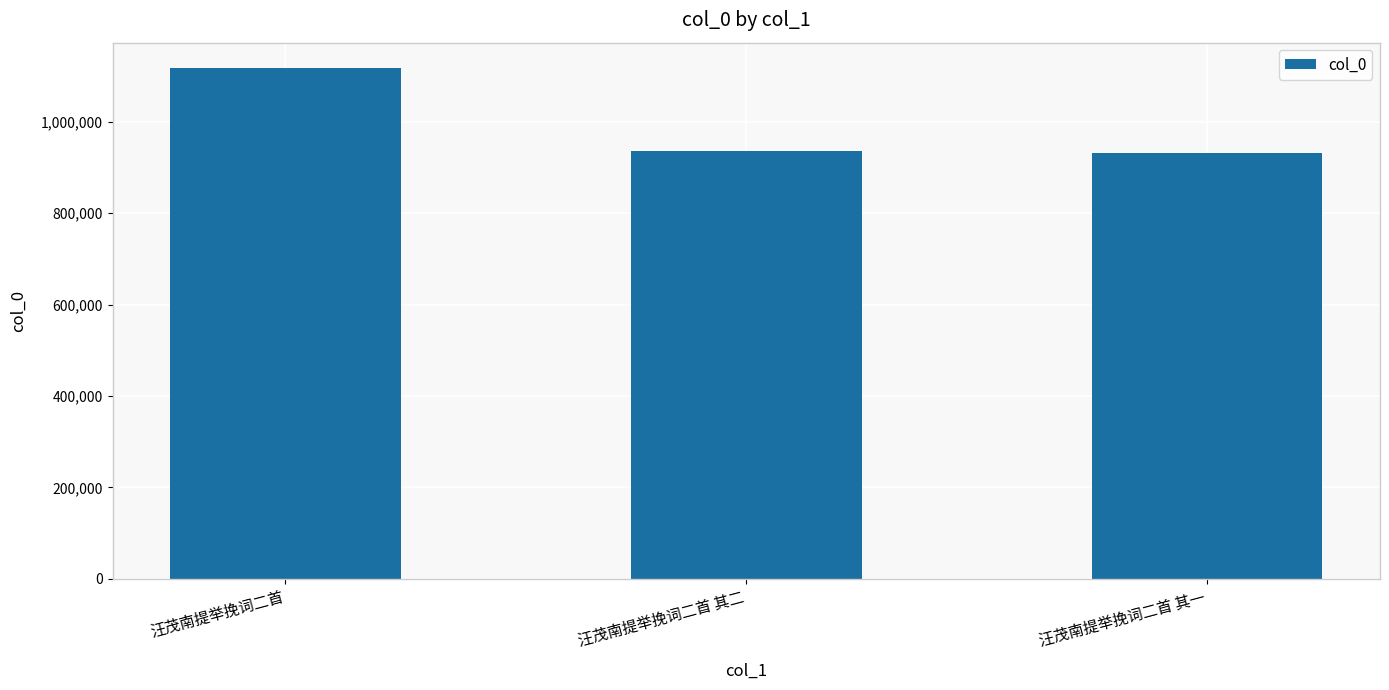

What position from the left is 汪茂南提举挽词二首 其二?

2